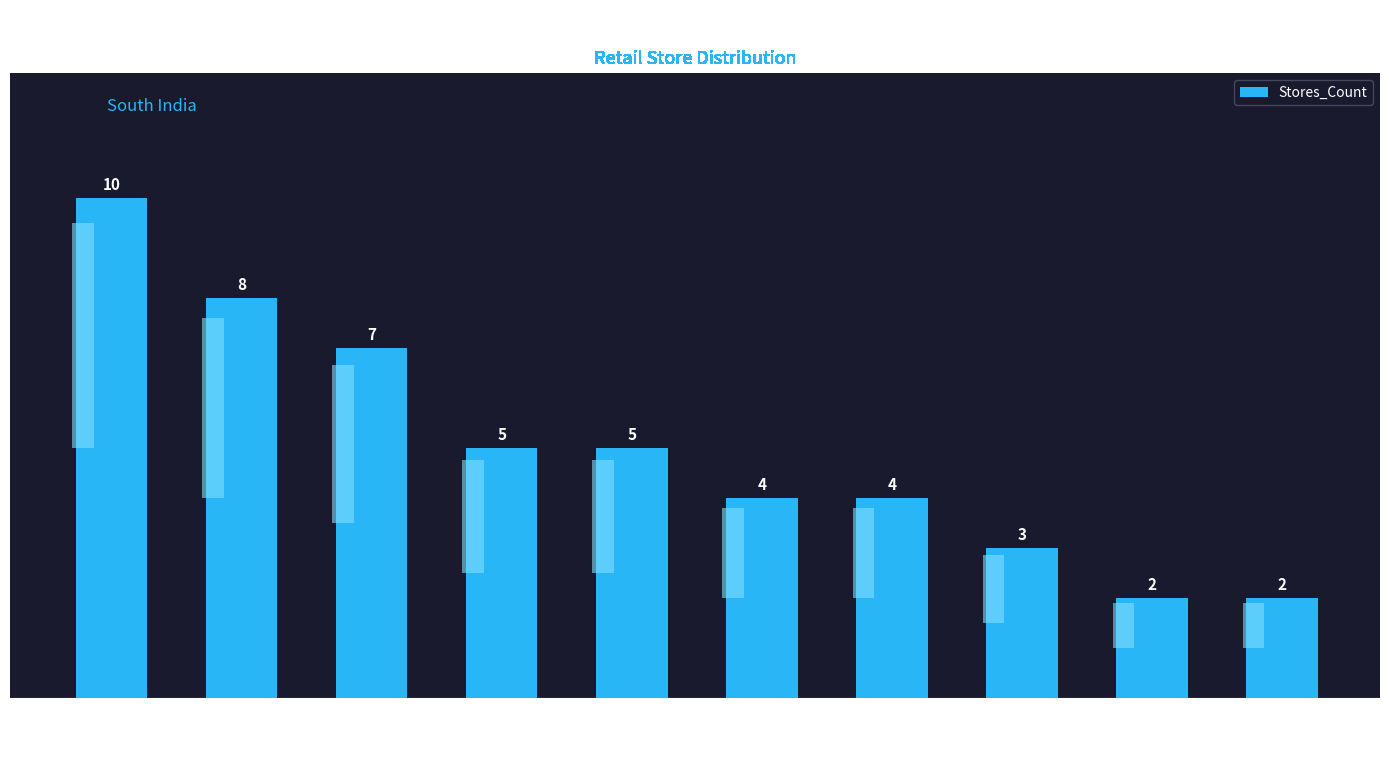

The chart shows a value of 10 at Bengaluru. True or false?

True